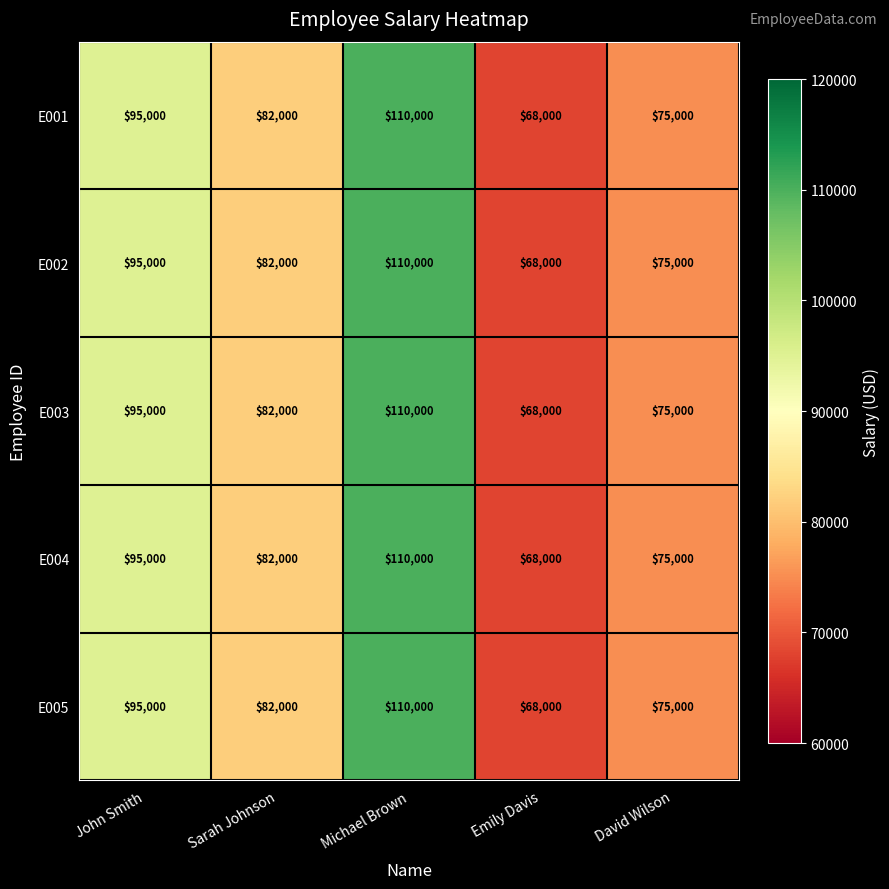

Reading left to right, extract all data points from this chart.

E001: John Smith=95000	Sarah Johnson=82000	Michael Brown=110000	Emily Davis=68000	David Wilson=75000
E002: John Smith=95000	Sarah Johnson=82000	Michael Brown=110000	Emily Davis=68000	David Wilson=75000
E003: John Smith=95000	Sarah Johnson=82000	Michael Brown=110000	Emily Davis=68000	David Wilson=75000
E004: John Smith=95000	Sarah Johnson=82000	Michael Brown=110000	Emily Davis=68000	David Wilson=75000
E005: John Smith=95000	Sarah Johnson=82000	Michael Brown=110000	Emily Davis=68000	David Wilson=75000